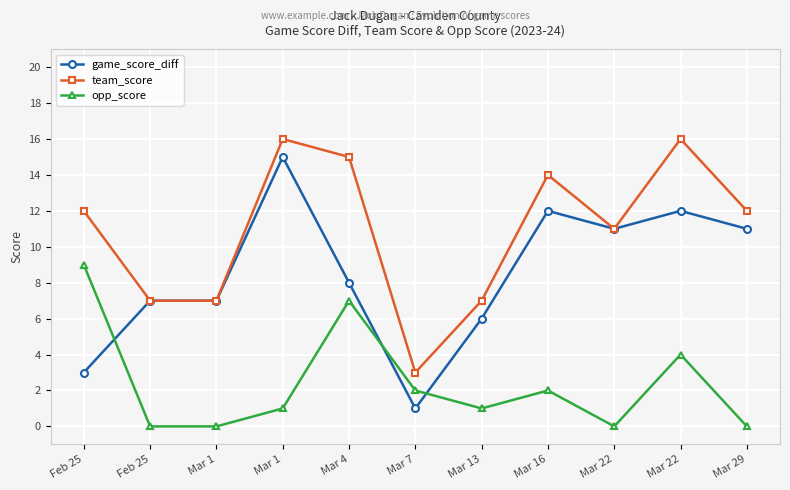

Which category has the lowest value in the game_score_diff series?

Mar 7